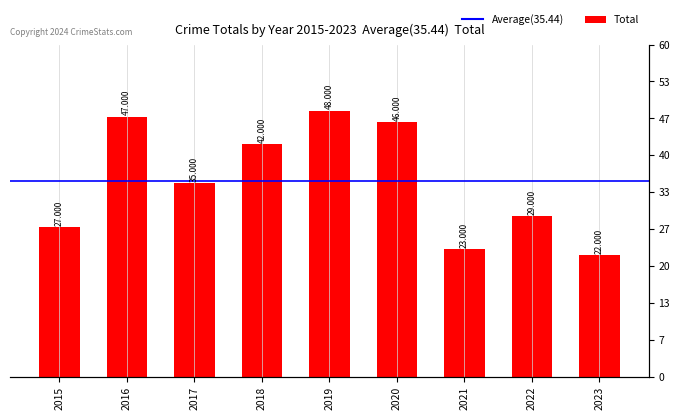

Count the number of categories in the chart.

9